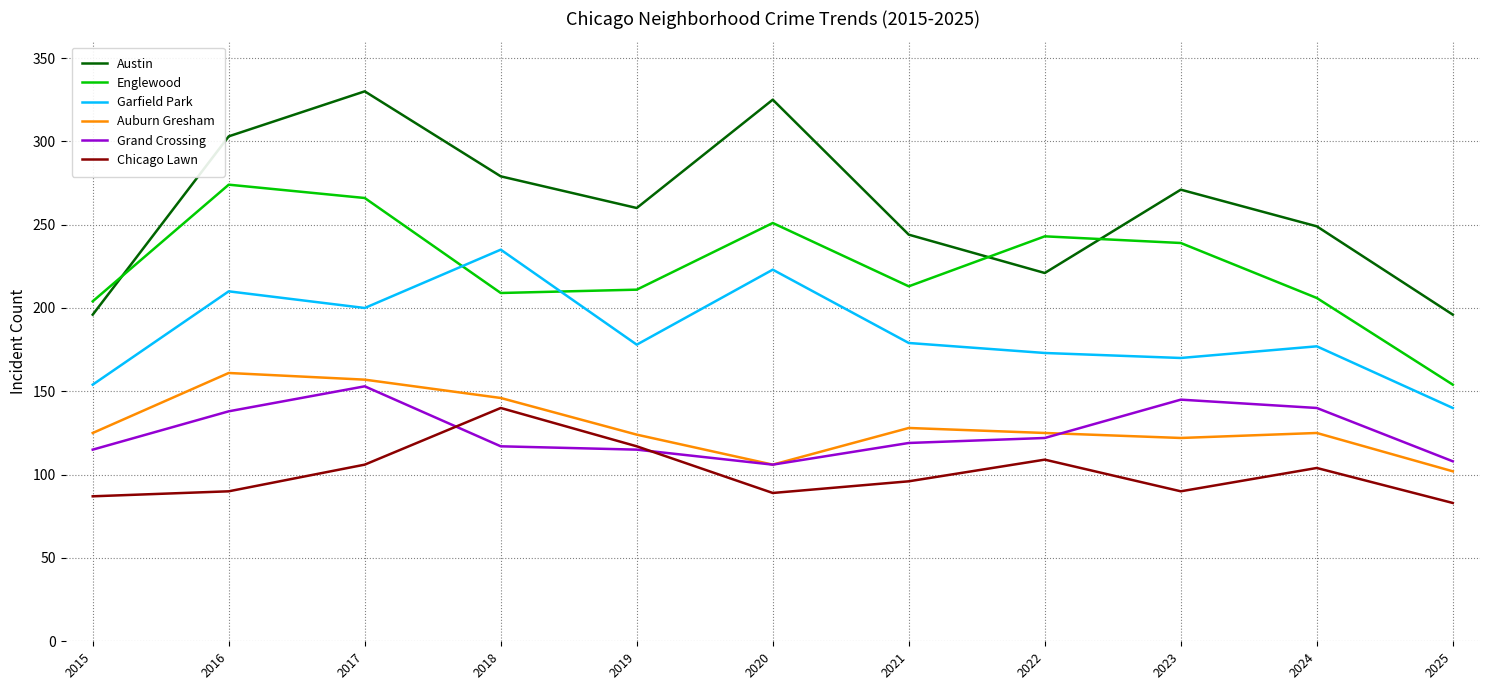

True or false: Auburn Gresham and Englewood intersect in this chart.

False